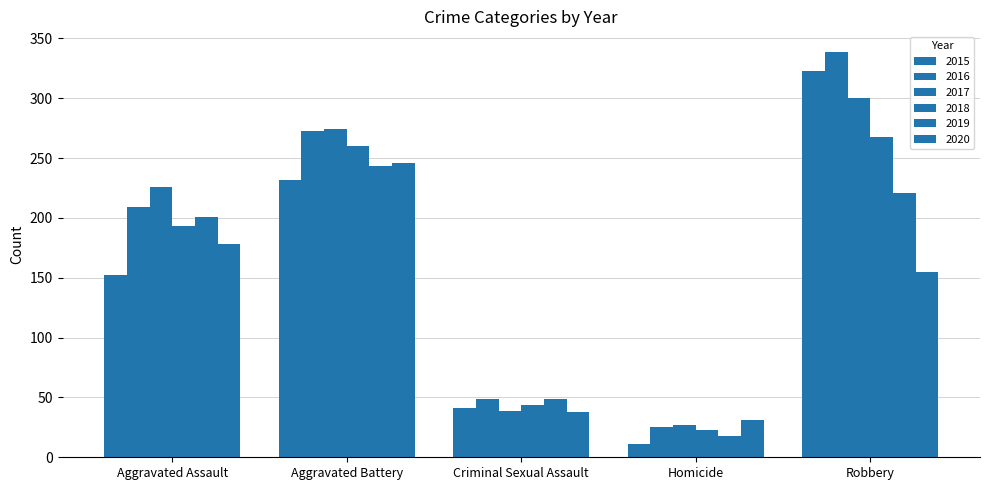

Rank the series by their maximum value, from highest to lowest.

2016, 2015, 2017, 2018, 2020, 2019